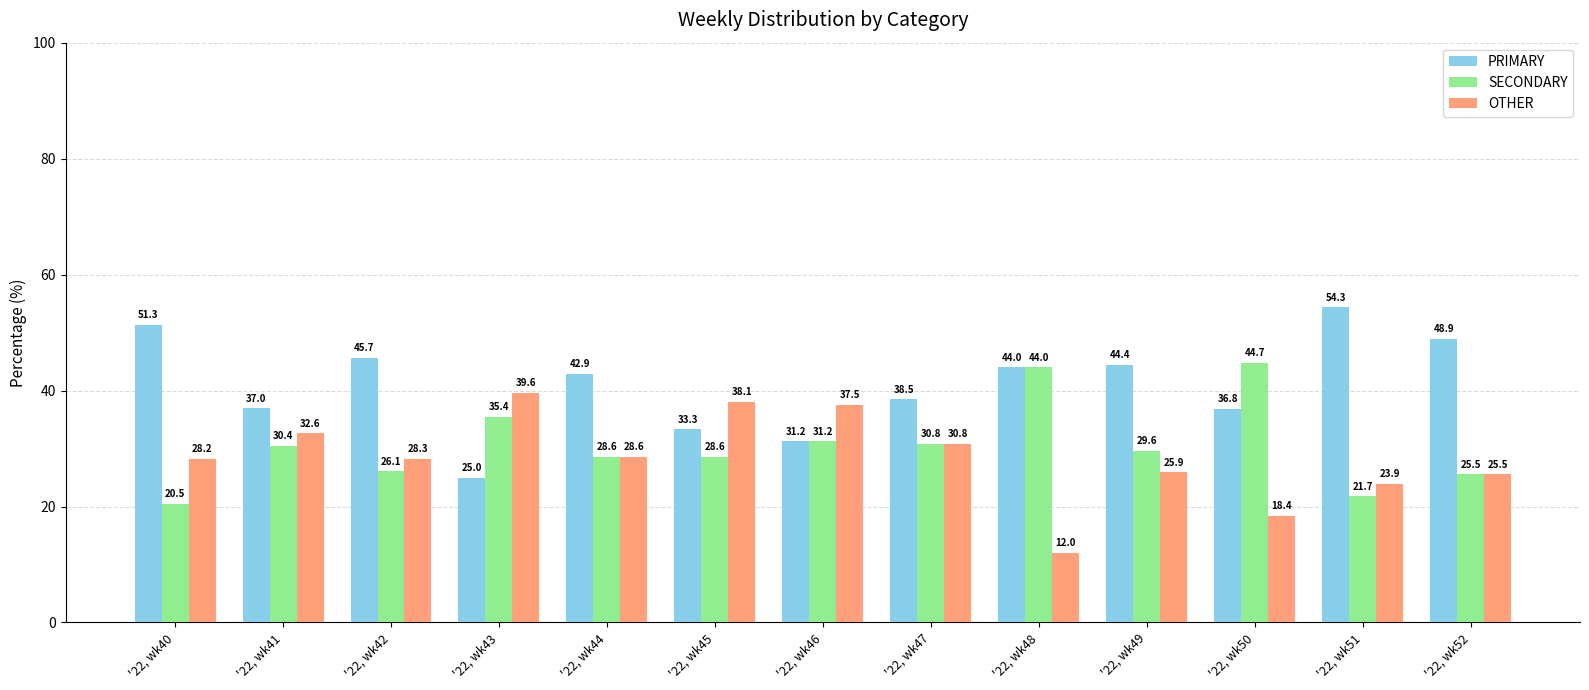

How many series are shown in this chart?

3